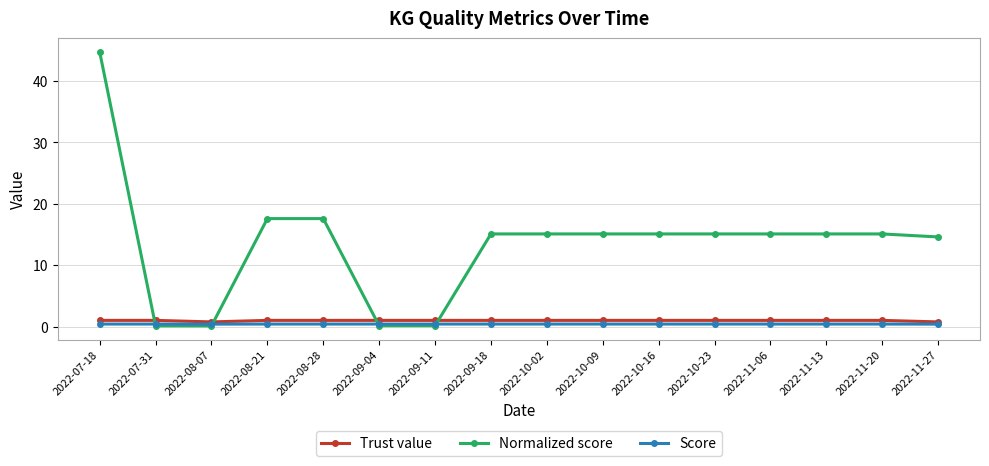

Does the chart have visible grid lines?

Yes